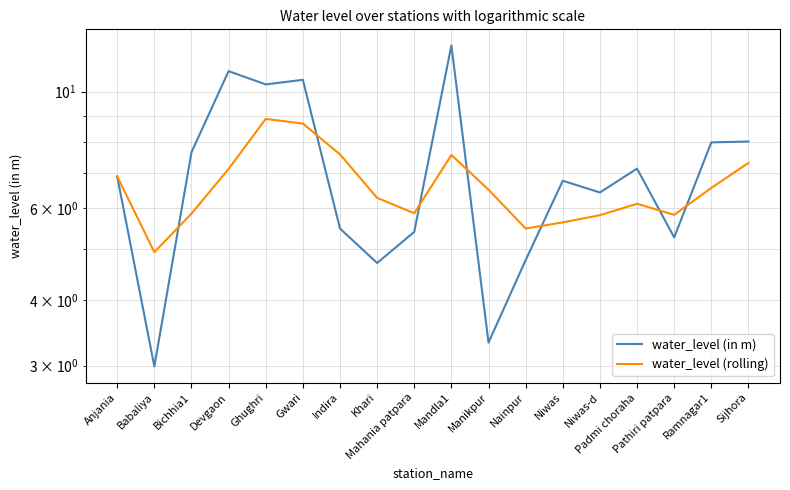

What is the value of the water_level (rolling) point at the 9th from the left?

5.9